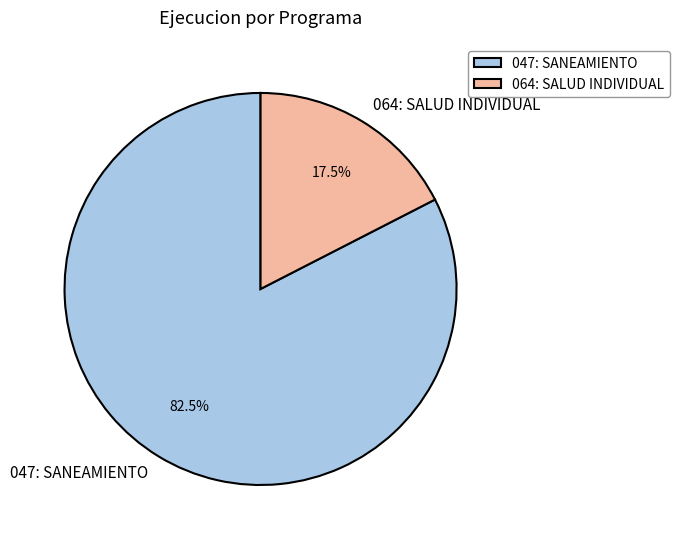

Which has a higher value, 047: SANEAMIENTO or 064: SALUD INDIVIDUAL?

047: SANEAMIENTO